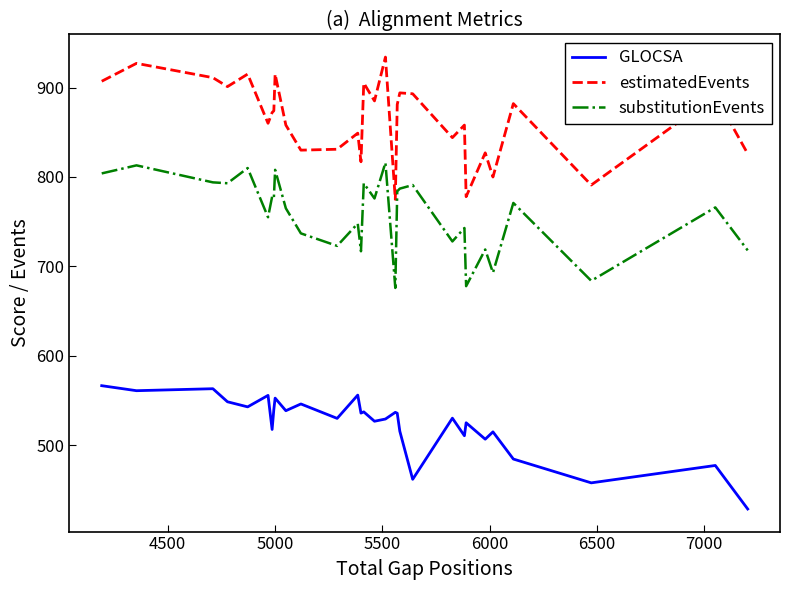

How many lines are shown in the chart?

3